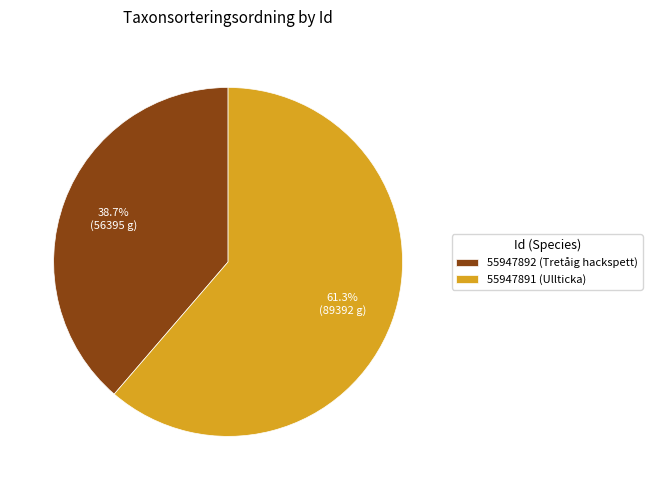

To the nearest percent, what is the difference between the largest and smallest slice percentages?

23%